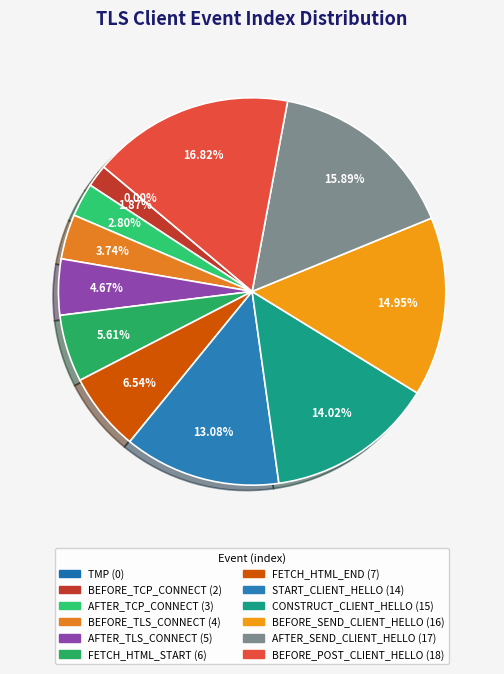

Rank the categories by value from highest to lowest.

SEED_LT_CLIENT_BEFORE_POST_CLIENT_HELLO, SEED_LT_CLIENT_AFTER_SEND_CLIENT_HELLO, SEED_LT_CLIENT_BEFORE_SEND_CLIENT_HELLO, SEED_LT_CLIENT_CONSTRUCT_CLIENT_HELLO, SEED_LT_CLIENT_START_CLIENT_HELLO, SEED_LT_CLIENT_FETCH_HTML_END, SEED_LT_CLIENT_FETCH_HTML_START, SEED_LT_CLIENT_AFTER_TLS_CONNECT, SEED_LT_CLIENT_BEFORE_TLS_CONNECT, SEED_LT_CLIENT_AFTER_TCP_CONNECT, SEED_LT_CLIENT_BEFORE_TCP_CONNECT, SEED_LT_TMP